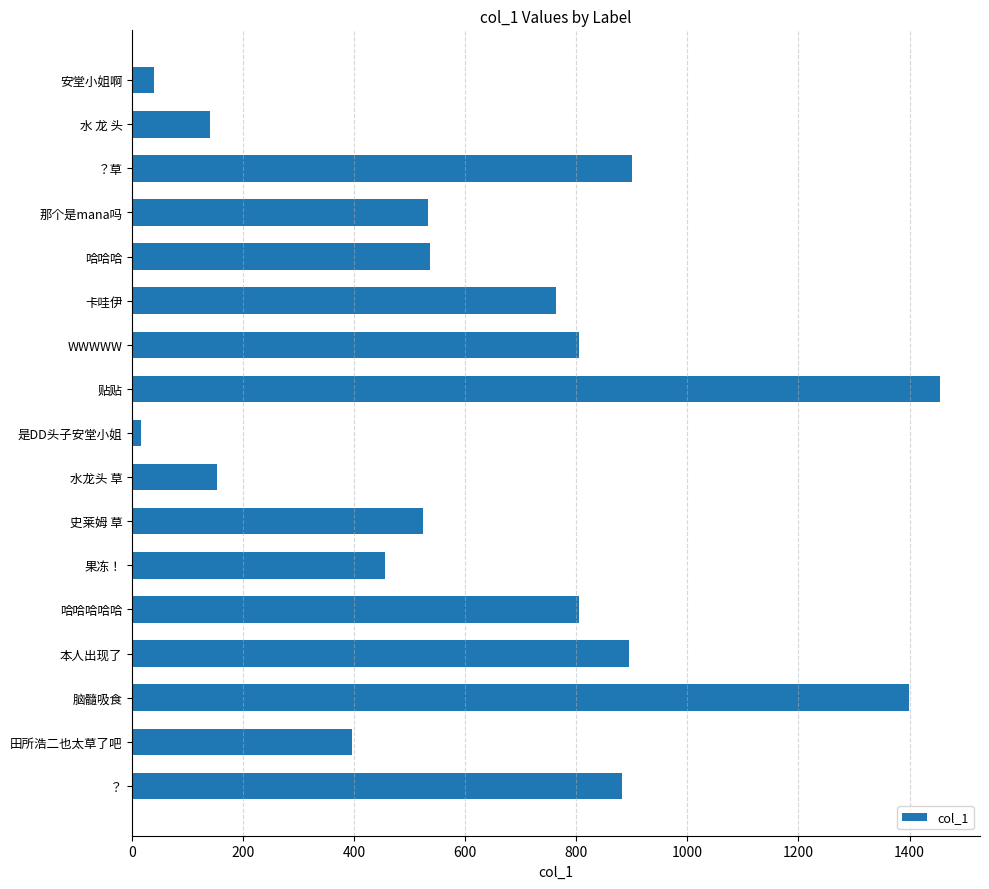

What is the label of the 15th bar from the bottom?

？草